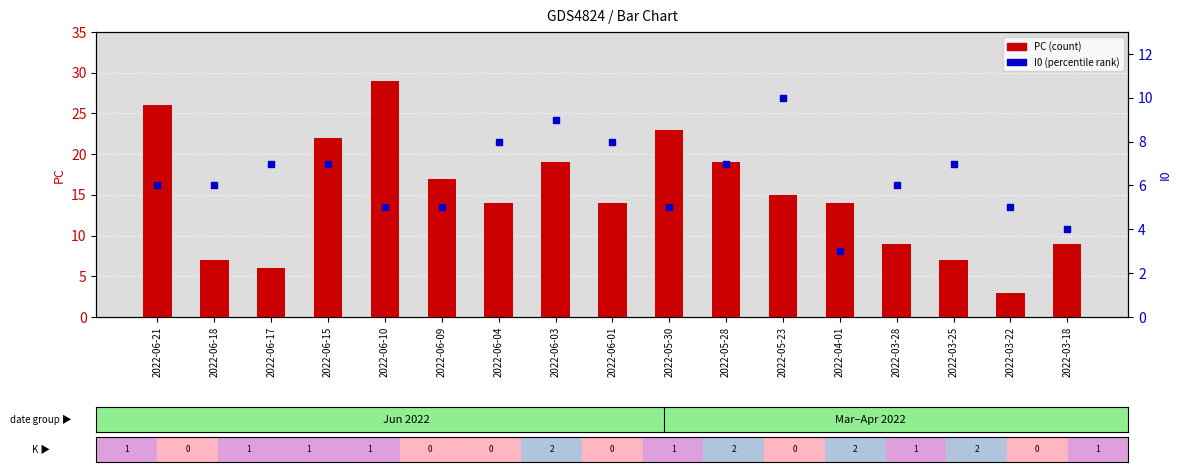

Which series has the largest total across all categories?

PC (count)